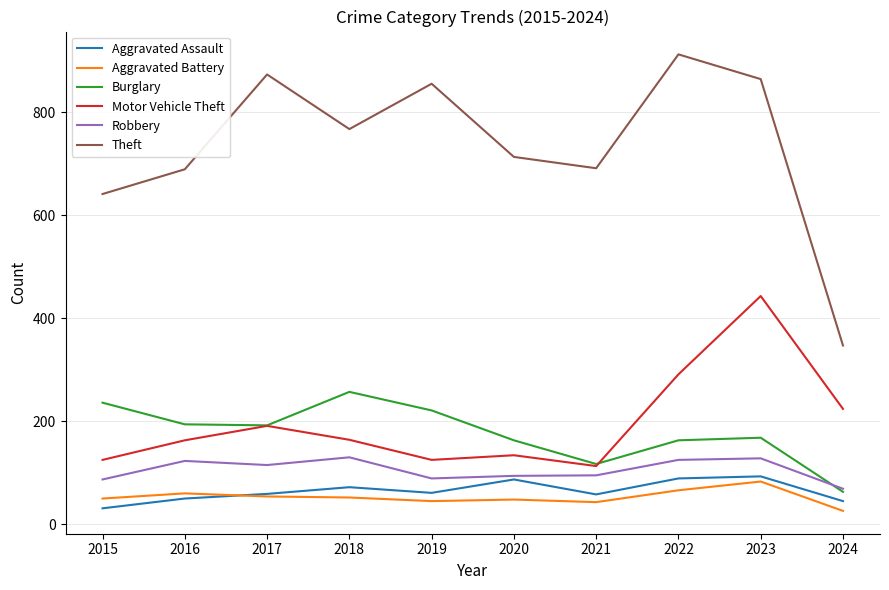

True or false: Burglary has a value of 62 at 2018.

False